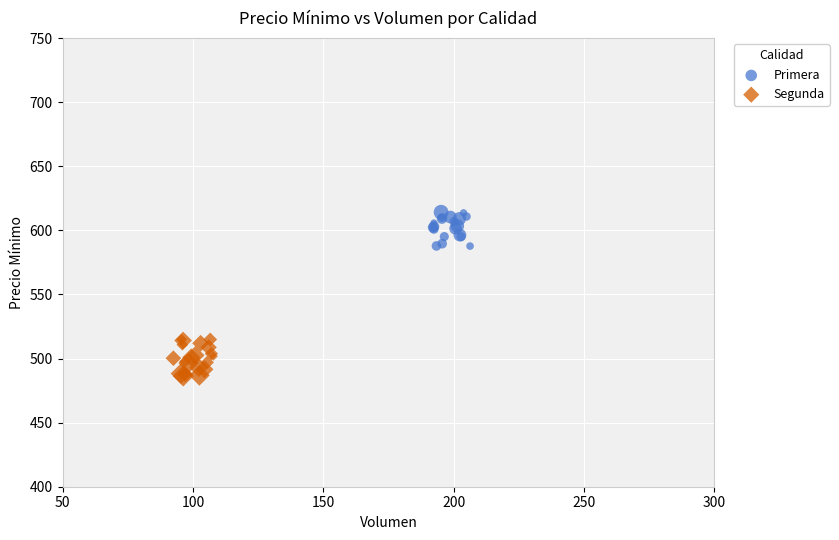

What are all the series names shown in the legend?

Primera, Segunda